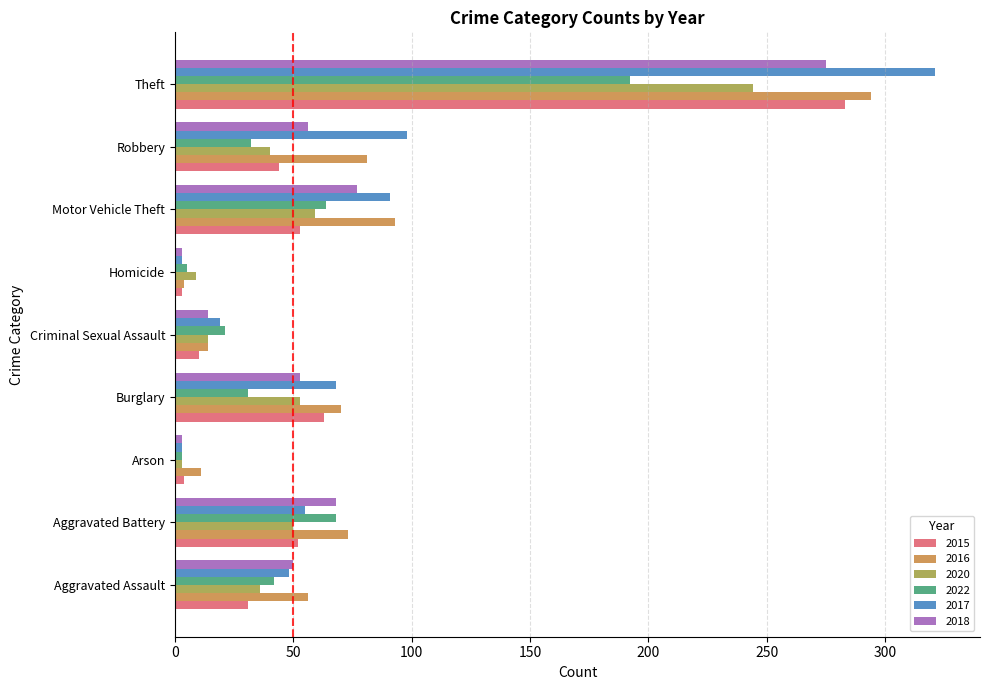

The value of 2015 at Criminal Sexual Assault is 10. True or false?

True